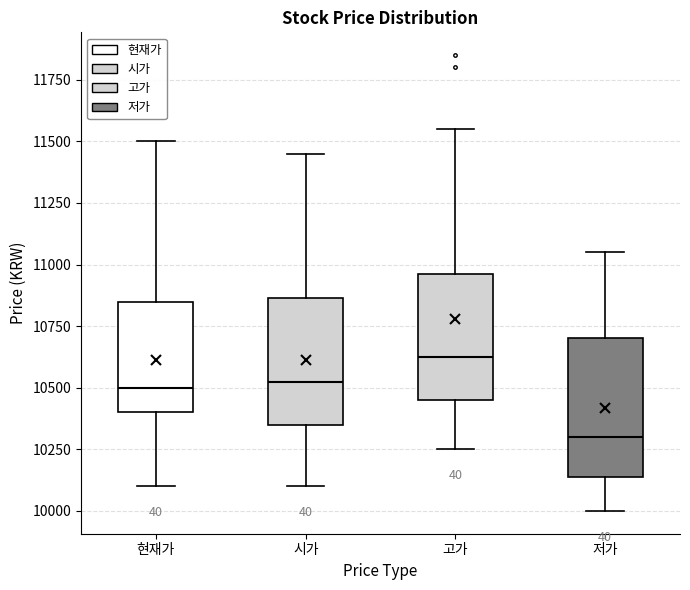

Comparing the boxes themselves (not the whiskers), which one is the tallest?

저가